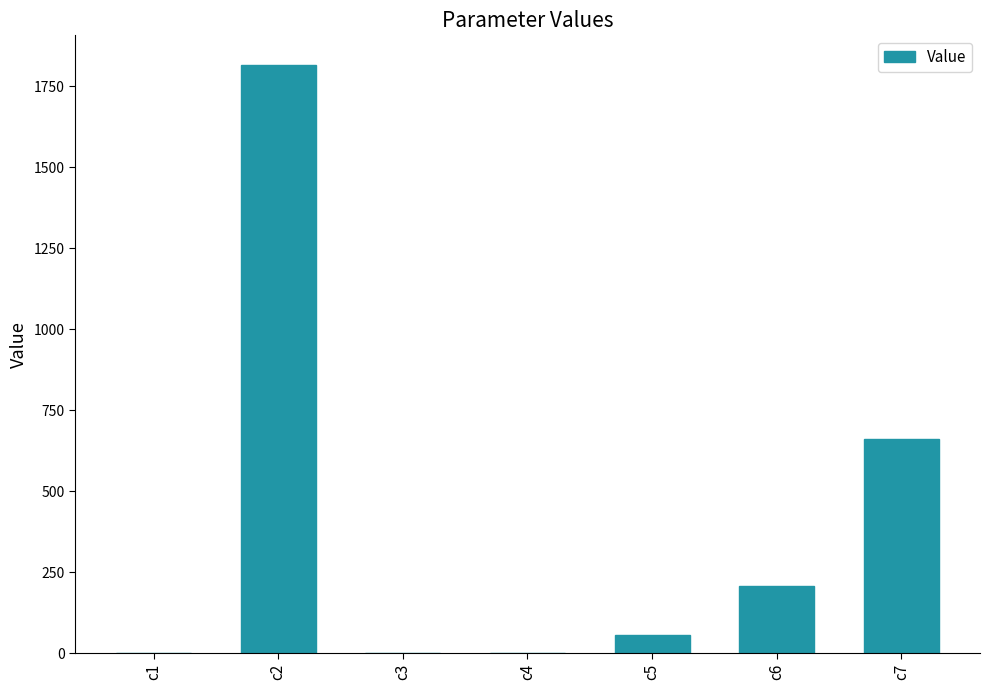

Which category has the highest value across all series?

c2